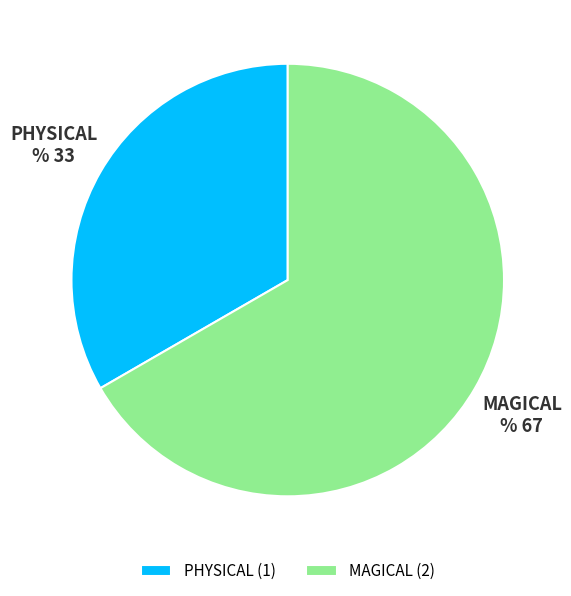

How many segments does this pie chart have?

2